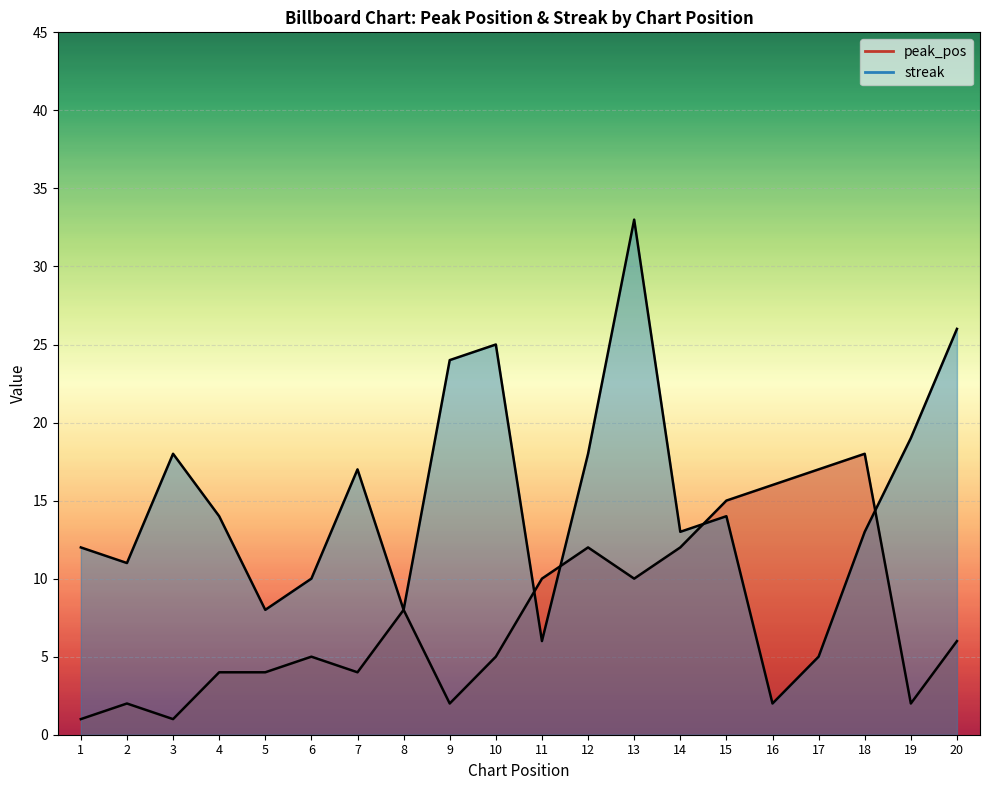

At which category does streak reach its first local peak?

3